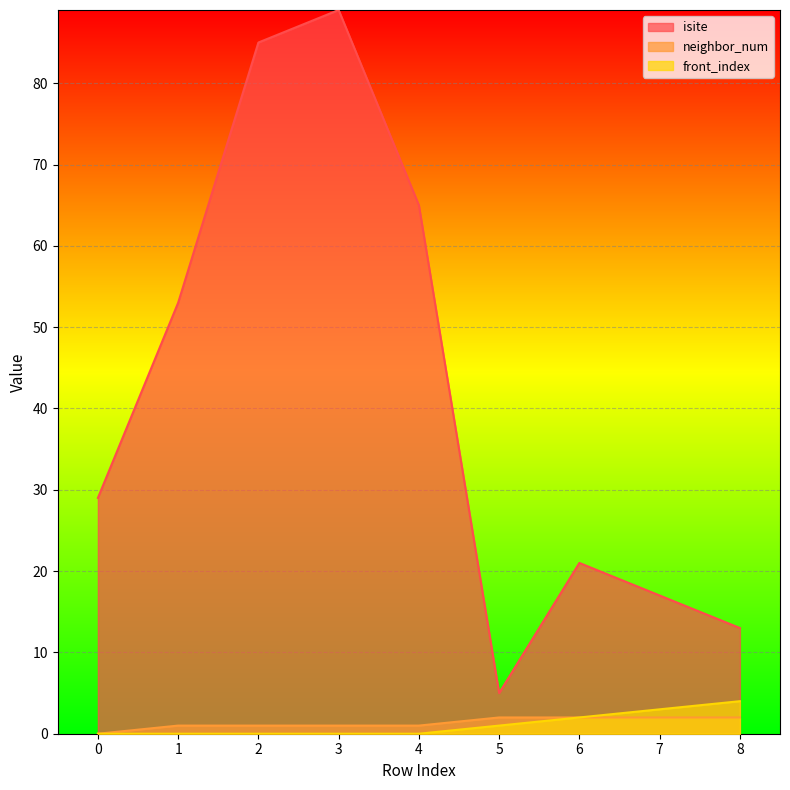

How many lines are shown in the chart?

3